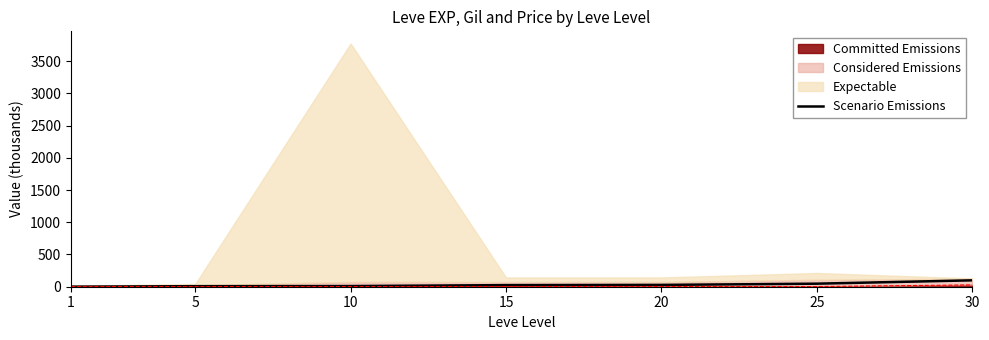

Reading left to right, extract all data points from this chart.

0.7	8.5	10.0	24.8	28.0	47.2	99.2